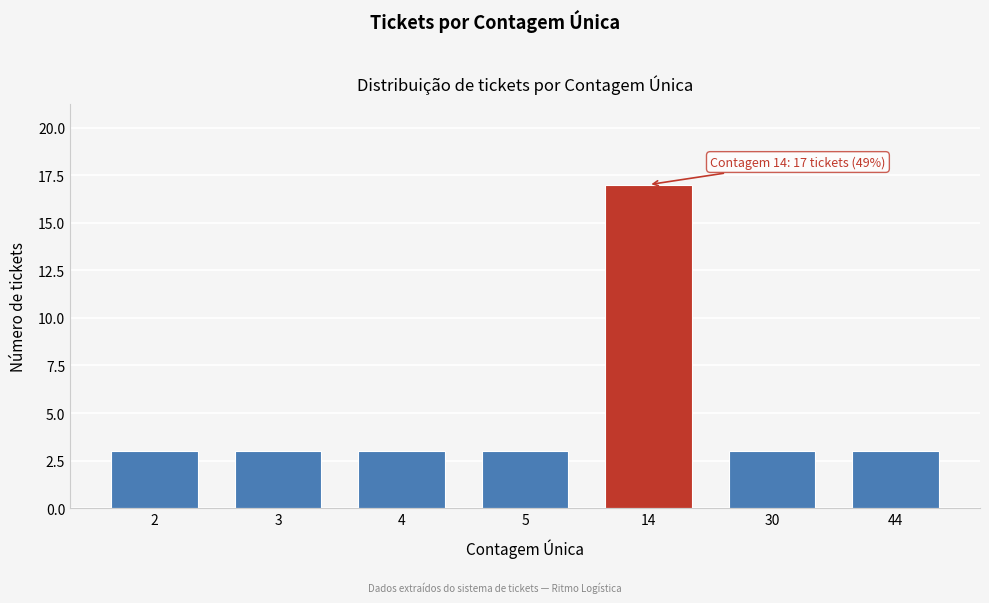

Reading right to left, list all the values displayed in this chart.

44=3	30=3	14=17	5=3	4=3	3=3	2=3